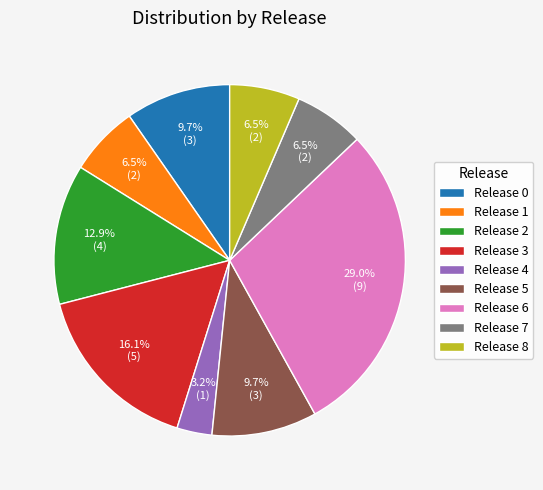

Is it true that Release 5 is 1% of the pie?

False